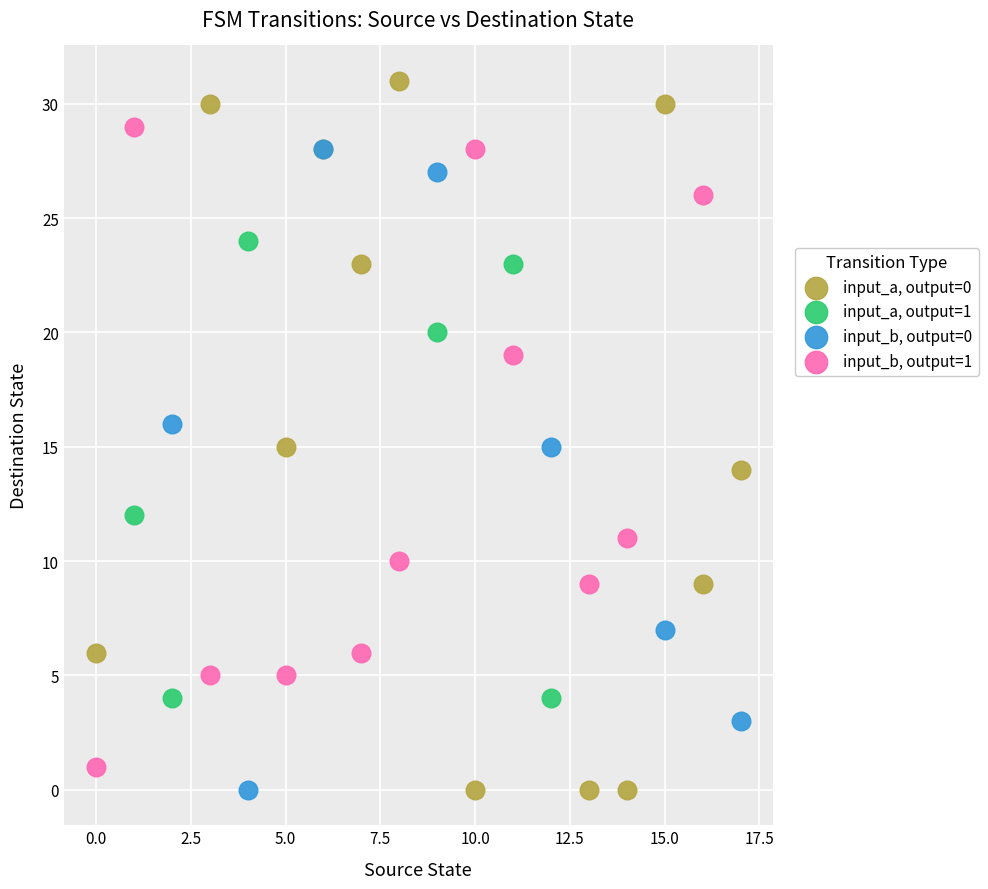

What are all the series names shown in the legend?

input_a, output=0, input_a, output=1, input_b, output=0, input_b, output=1